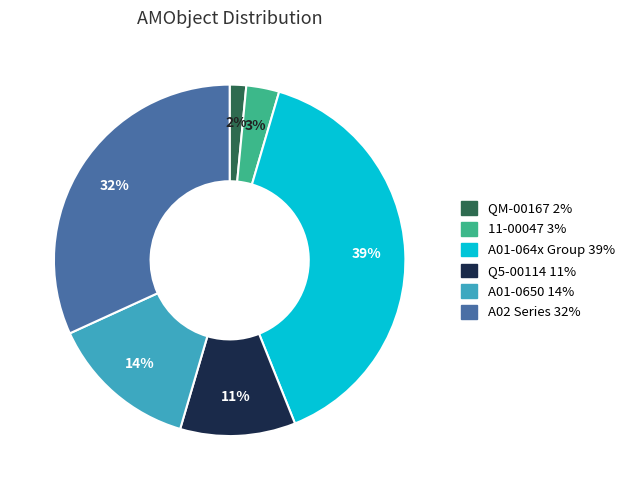

Does any single category account for the majority?

No